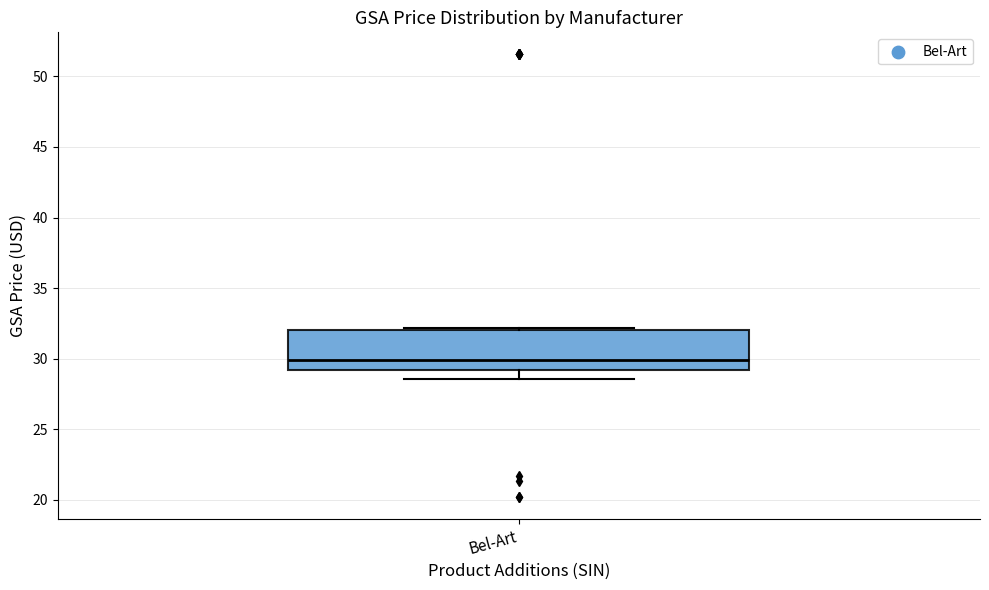

Read this box plot against the y-axis: the position of the median line, the range covered by the box, and the ends of both whiskers. The values are not printed on the chart, so give them approximately, as read against the axis.

median 30.0, box 29.0 to 32.0, whiskers 28.5 to 32.0